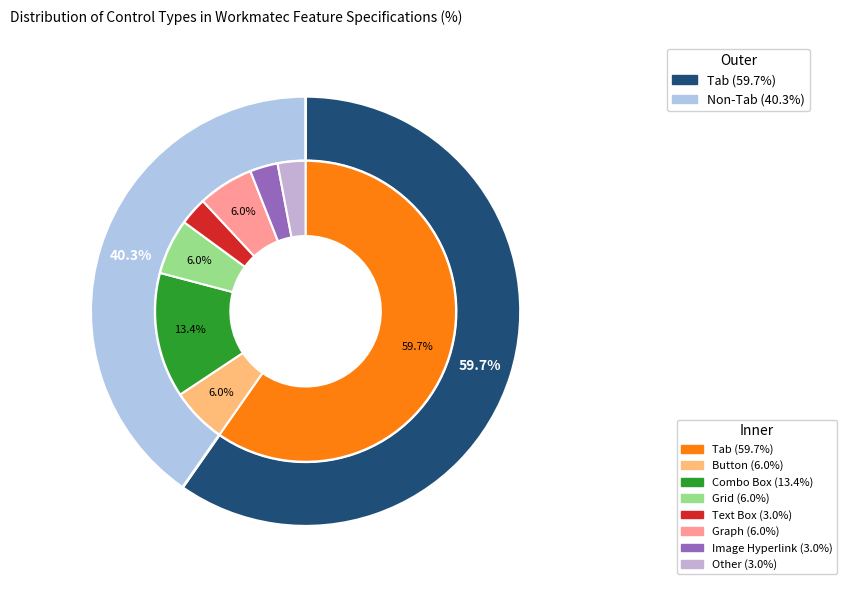

Does any single category account for the majority?

Yes